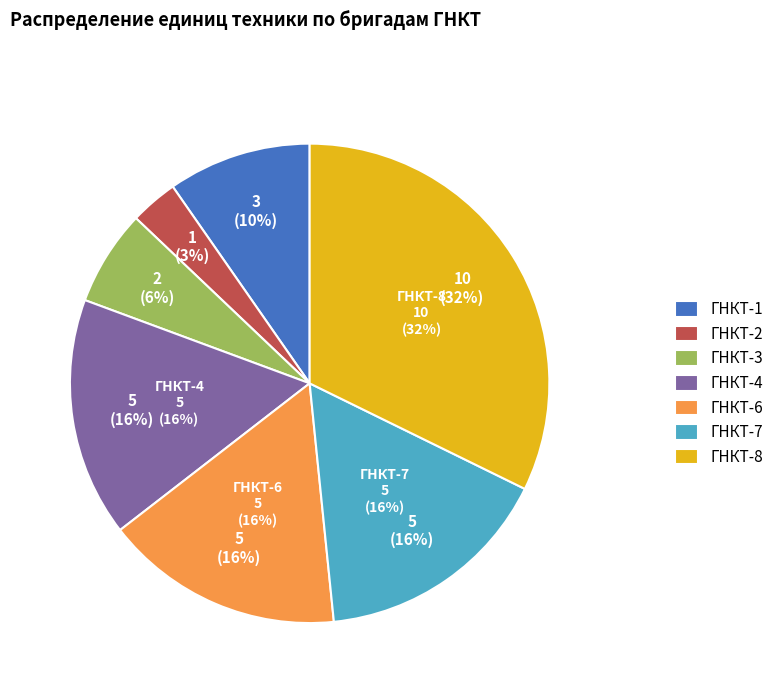

How many slices are in this pie chart?

7